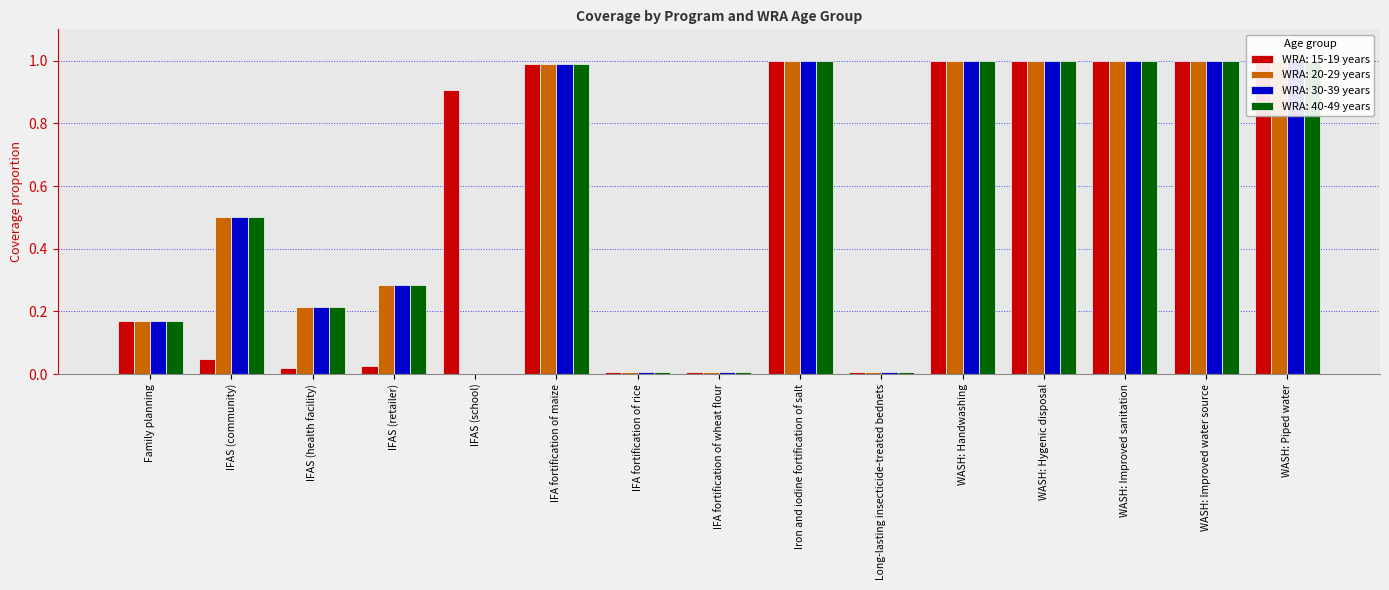

How many bars are there in total?

60